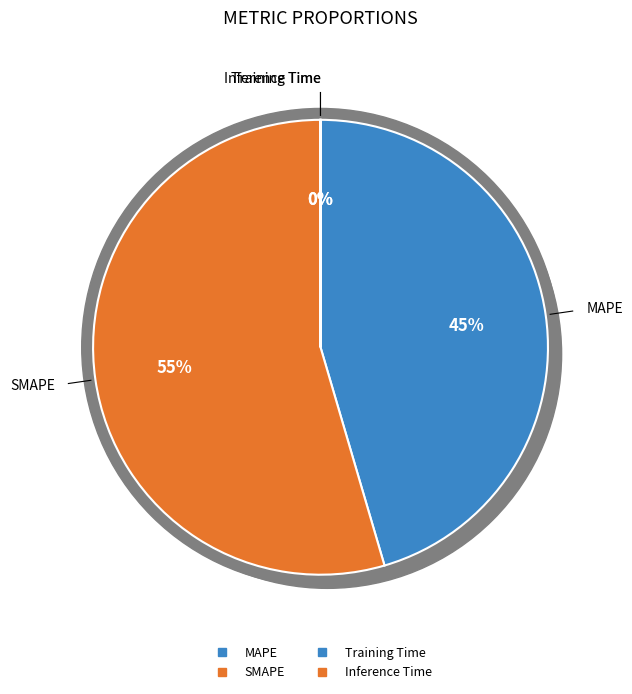

Which category has the biggest portion of the pie?

SMAPE